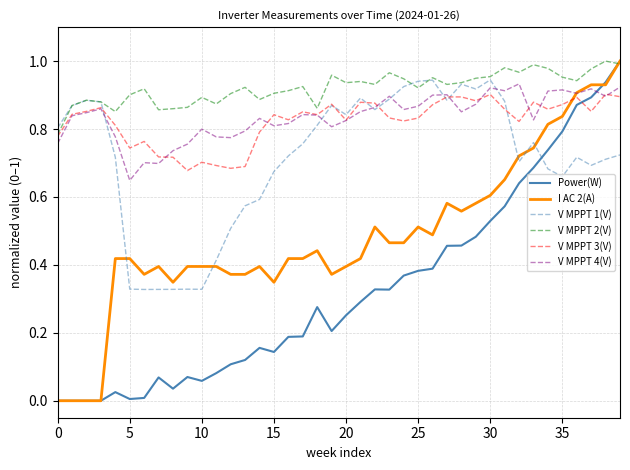

Which series has the largest total across all categories?

V MPPT 2(V)